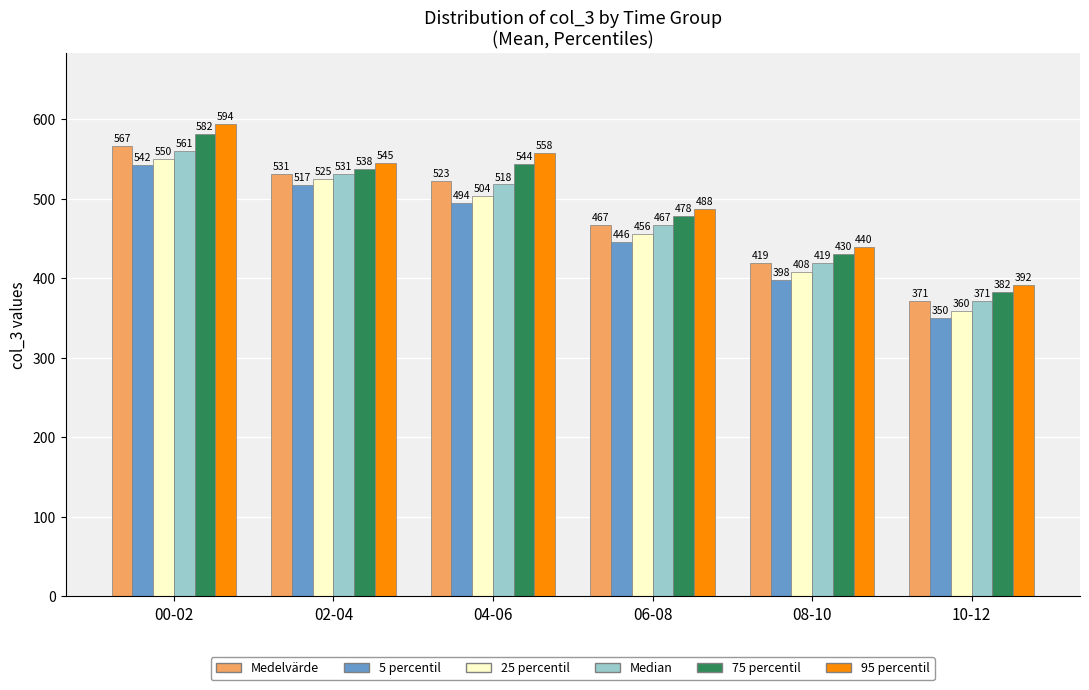

At which category does the chart reach its minimum across all series?

10-12